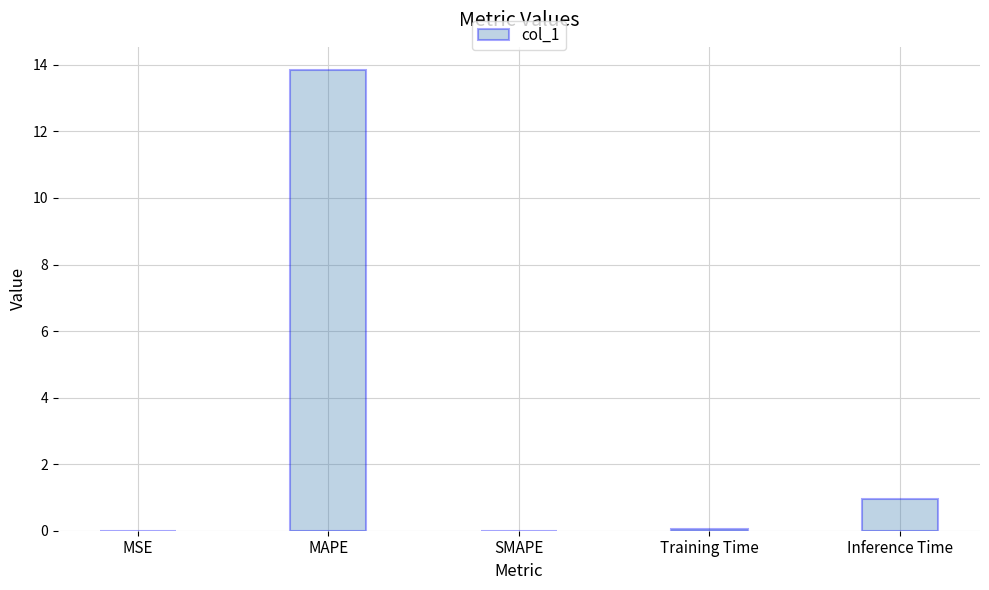

Where is the data nearest to the value 6?

Inference Time